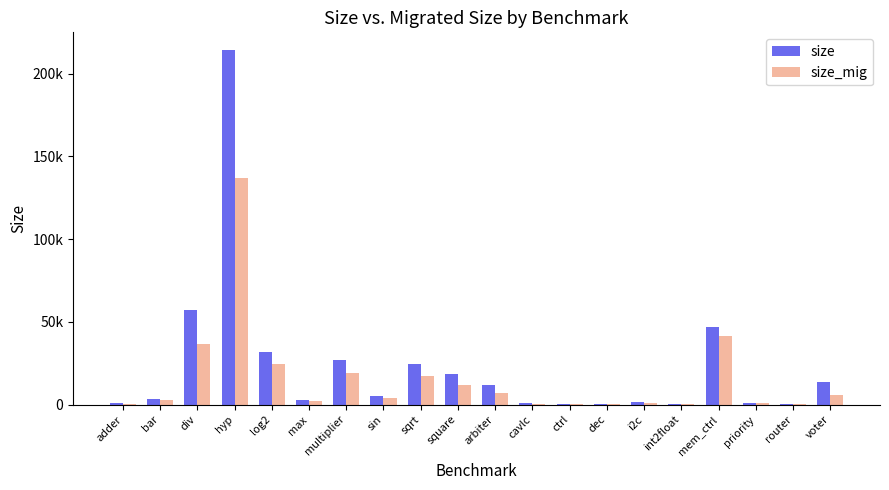

What is the lowest value of the size series?

174